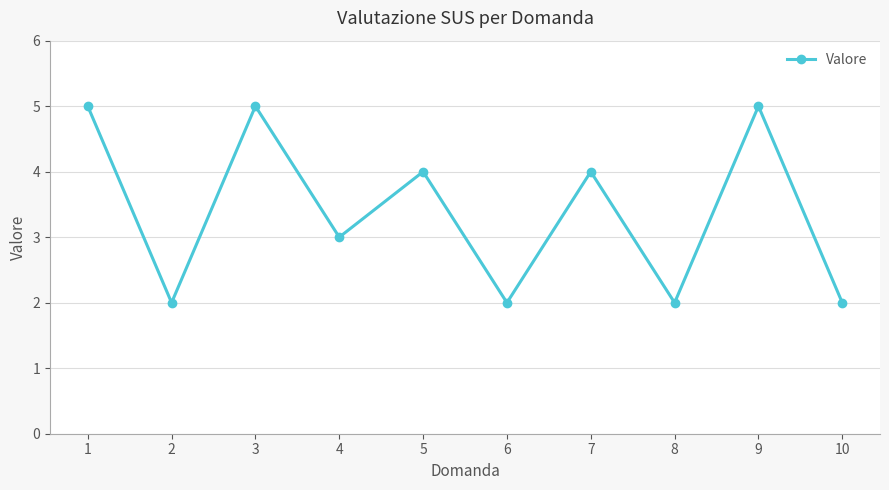

How many values are between 2 and 5?

10